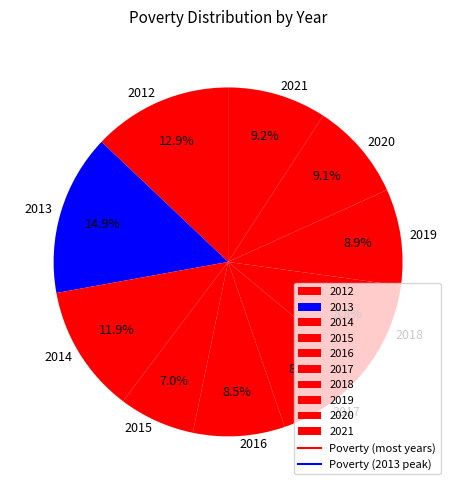

What portion of the pie excludes 2016?

91.5%